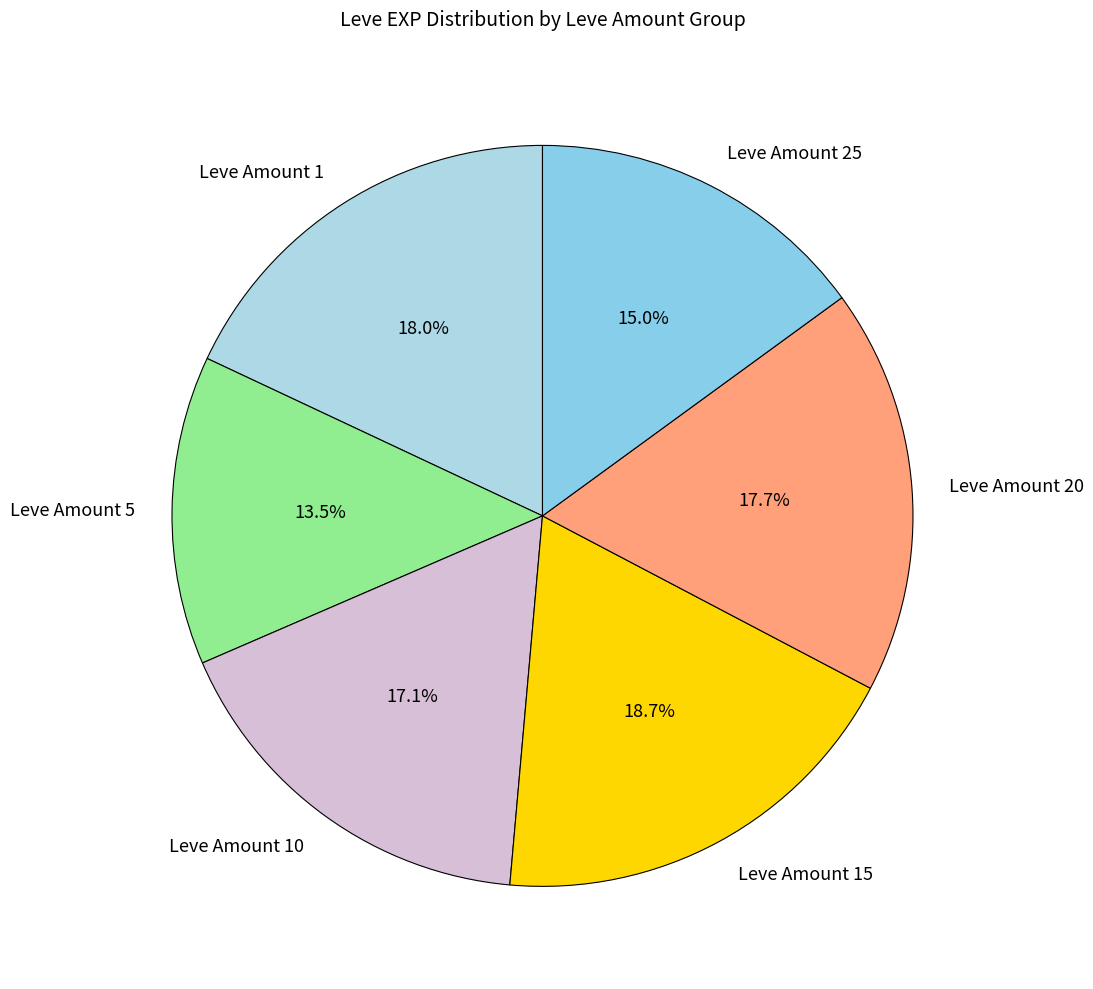

What portion of the pie excludes Leve Amount 25?

85.0%